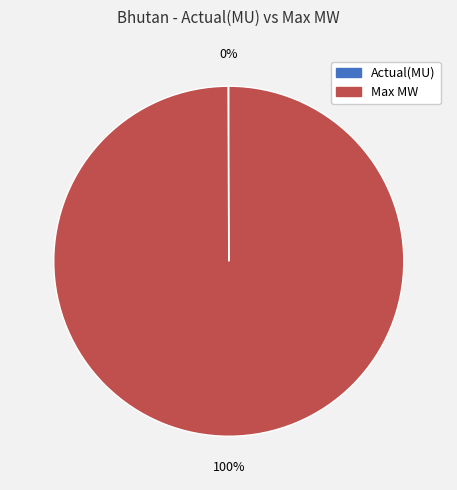

True or false: Max MW accounts for 94% of the total.

False